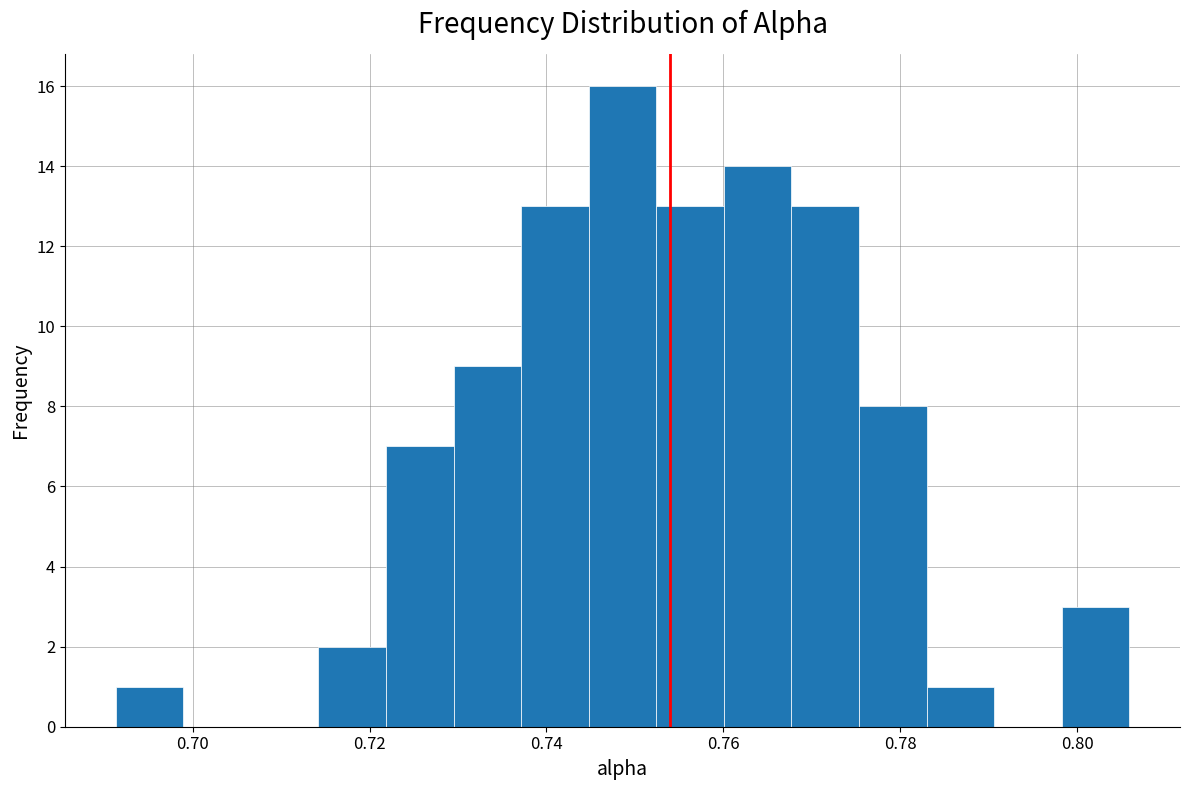

Around what value on the x-axis is the tallest bar? Give the approximate position of its centre, as read against the axis.

0.748